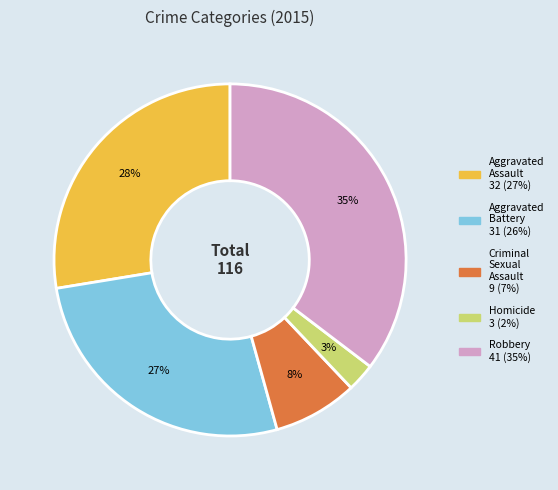

Combined, do Aggravated Battery and Criminal Sexual Assault account for over 50%?

No